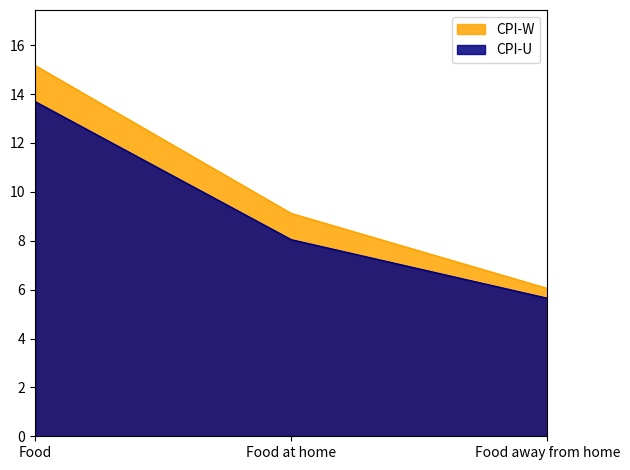

At Food, list the series in order from largest to smallest.

CPI-W, CPI-U